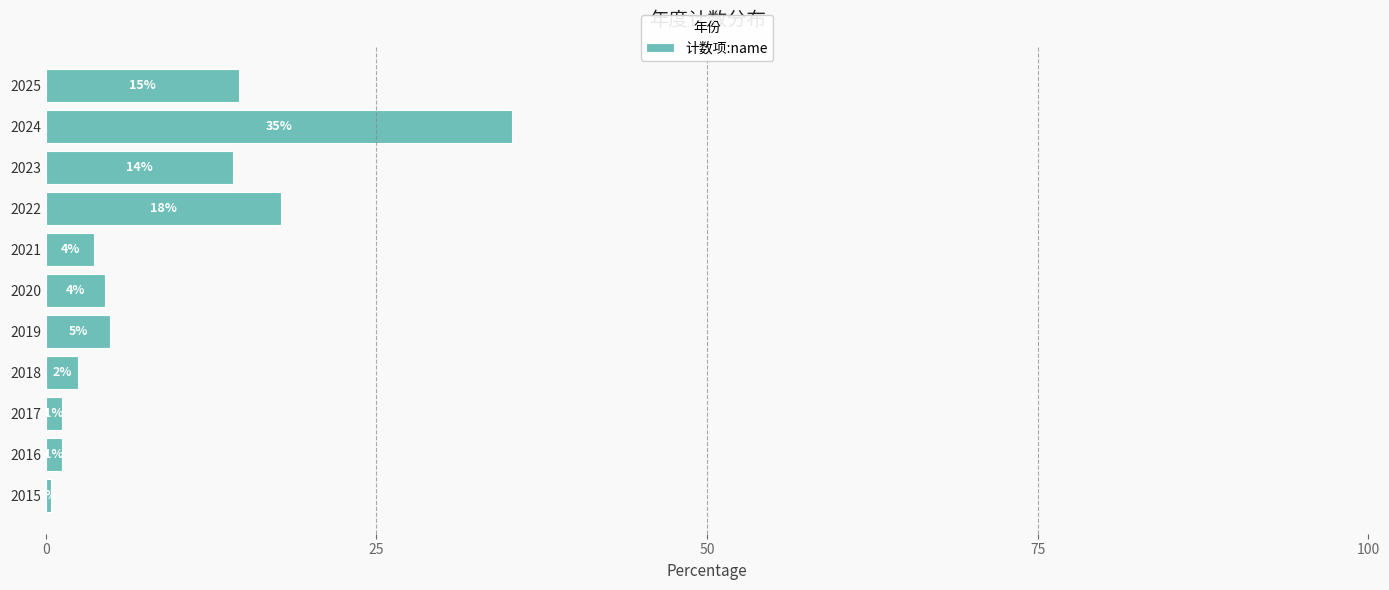

How many bars are there in total?

11